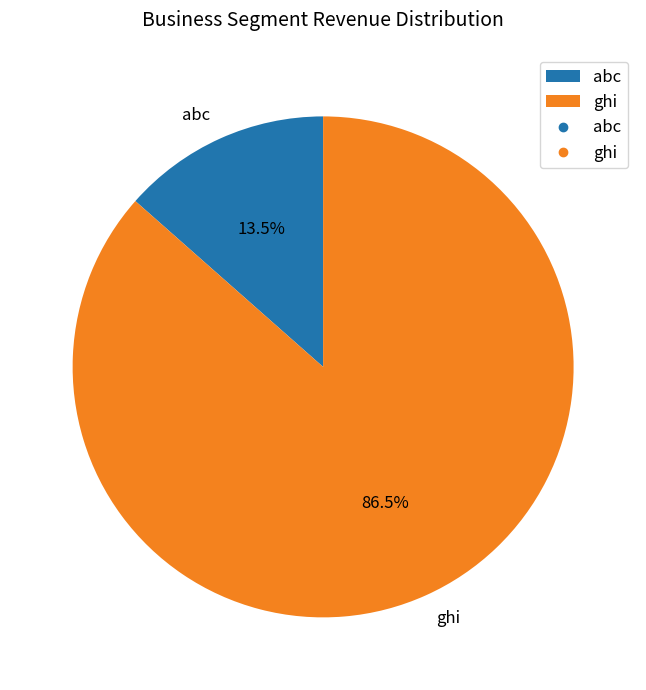

Which slice represents more than half of the pie?

ghi